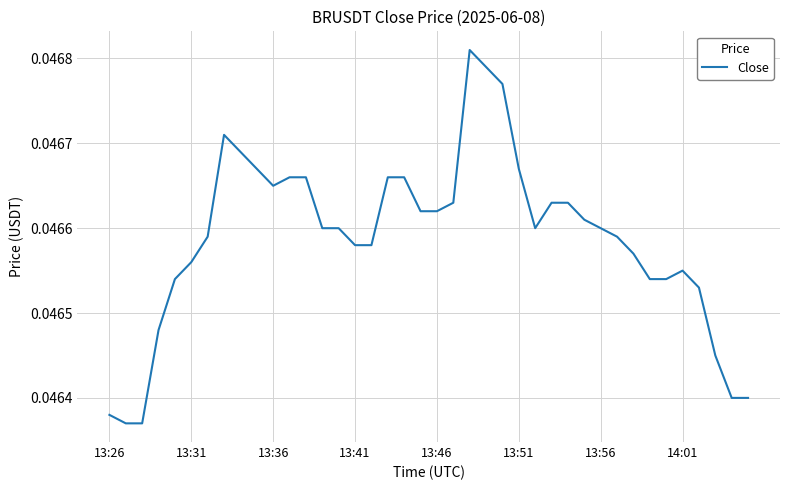

Does the chart display data point markers on the line(s)?

No